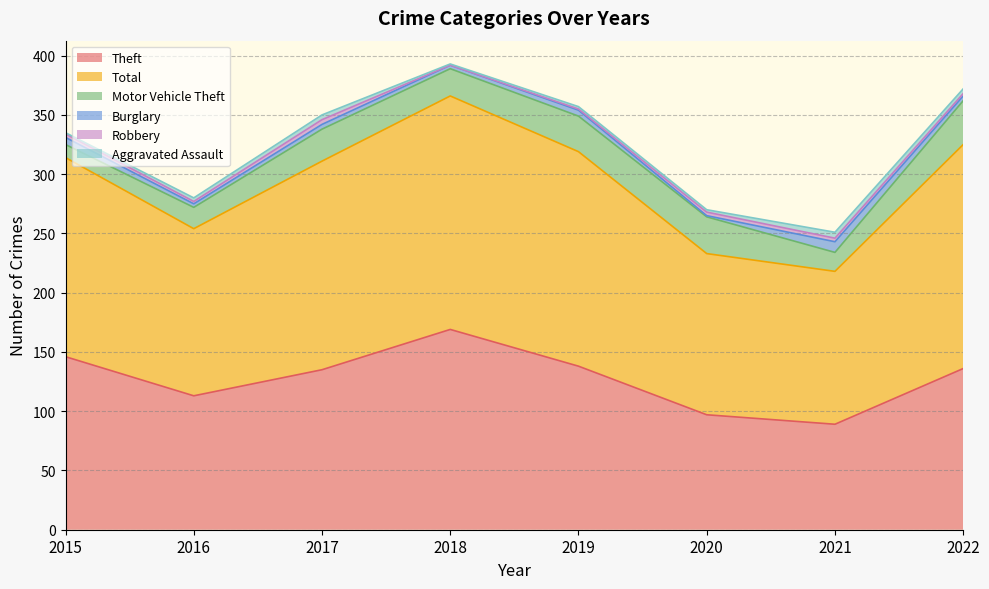

What is the greatest value displayed?

197